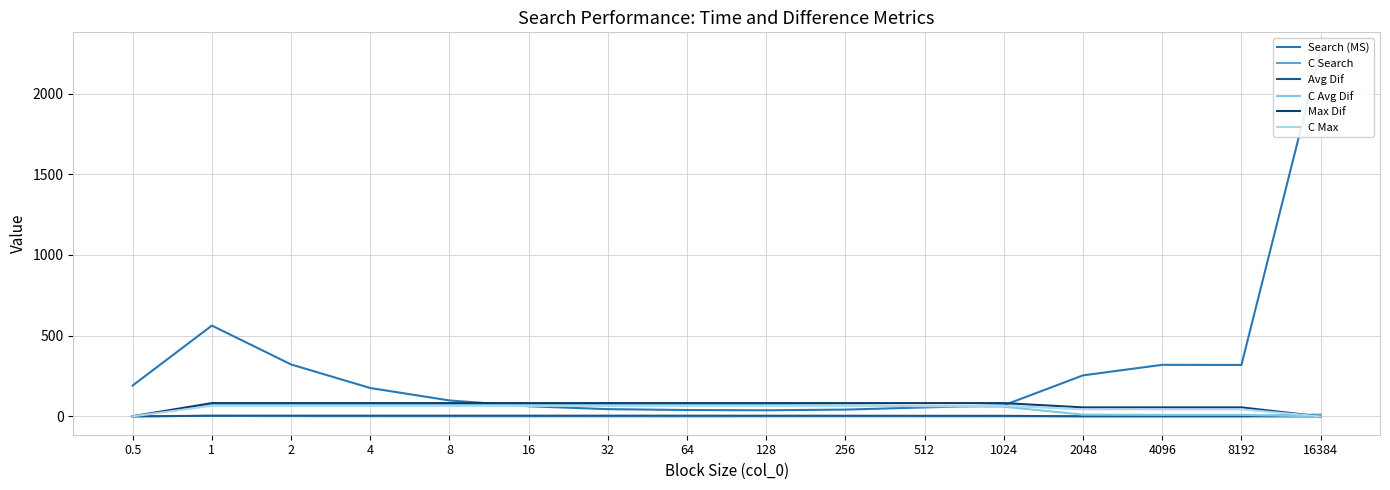

Reading left to right, list all the values displayed in this chart.

Search (MS): 191.7	562.6	321.9	175.9	99.0	63.0	45.1	39.6	38.1	42.3	55.8	69.0	254.4	319.6	318.8	2265.6
C Search: 1.0	2.9	1.7	0.9	0.5	0.3	0.2	0.2	0.2	0.2	0.3	0.4	1.3	1.7	1.7	11.8
Avg Dif: 0.1	4.8	4.8	4.8	4.8	4.7	4.7	4.6	4.5	4.3	4.0	3.8	0.7	0.6	0.6	0.0
C Avg Dif: 1.0	75.1	75.1	75.1	74.9	74.7	74.4	72.8	70.7	68.0	62.5	60.3	11.2	9.6	9.6	0.0
Max Dif: 1.3	82.5	82.5	82.5	82.5	82.5	82.5	82.5	82.5	82.5	82.5	82.5	55.9	55.9	55.9	0.0
C Max: 1.0	65.4	65.4	65.4	65.4	65.4	65.4	65.4	65.4	65.4	65.4	65.4	44.3	44.3	44.3	0.0